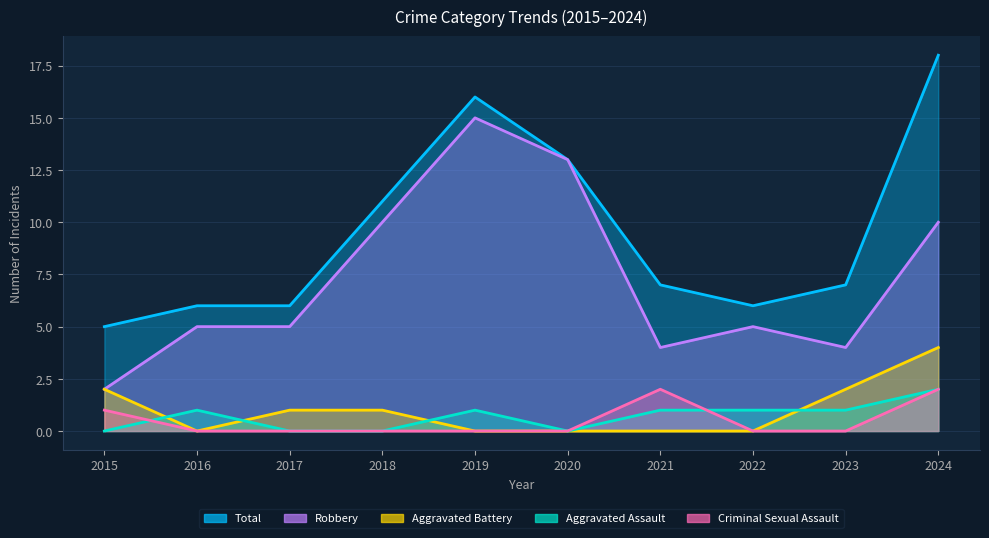

How many series are shown in this chart?

5